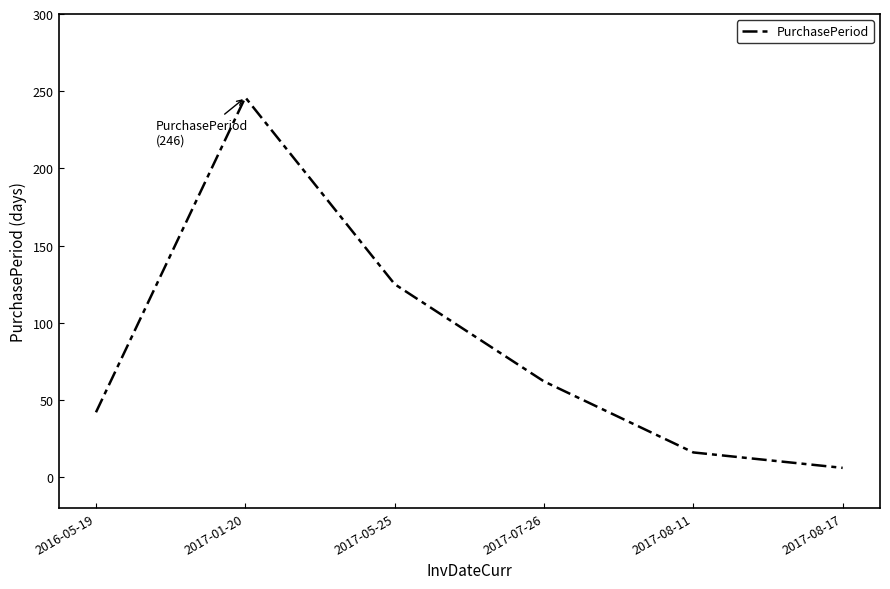

How many values are below 62?

3